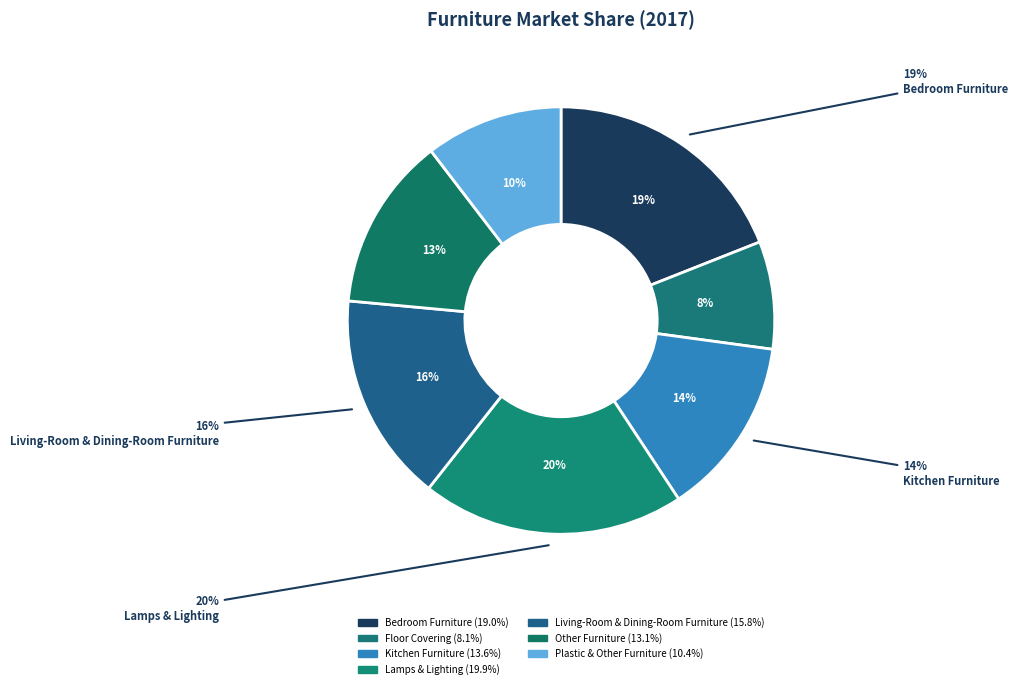

Rank the categories by value from highest to lowest.

Lamps & Lighting, Bedroom Furniture, Living-Room & Dining-Room Furniture, Kitchen Furniture, Other Furniture, Plastic & Other Furniture, Floor Covering